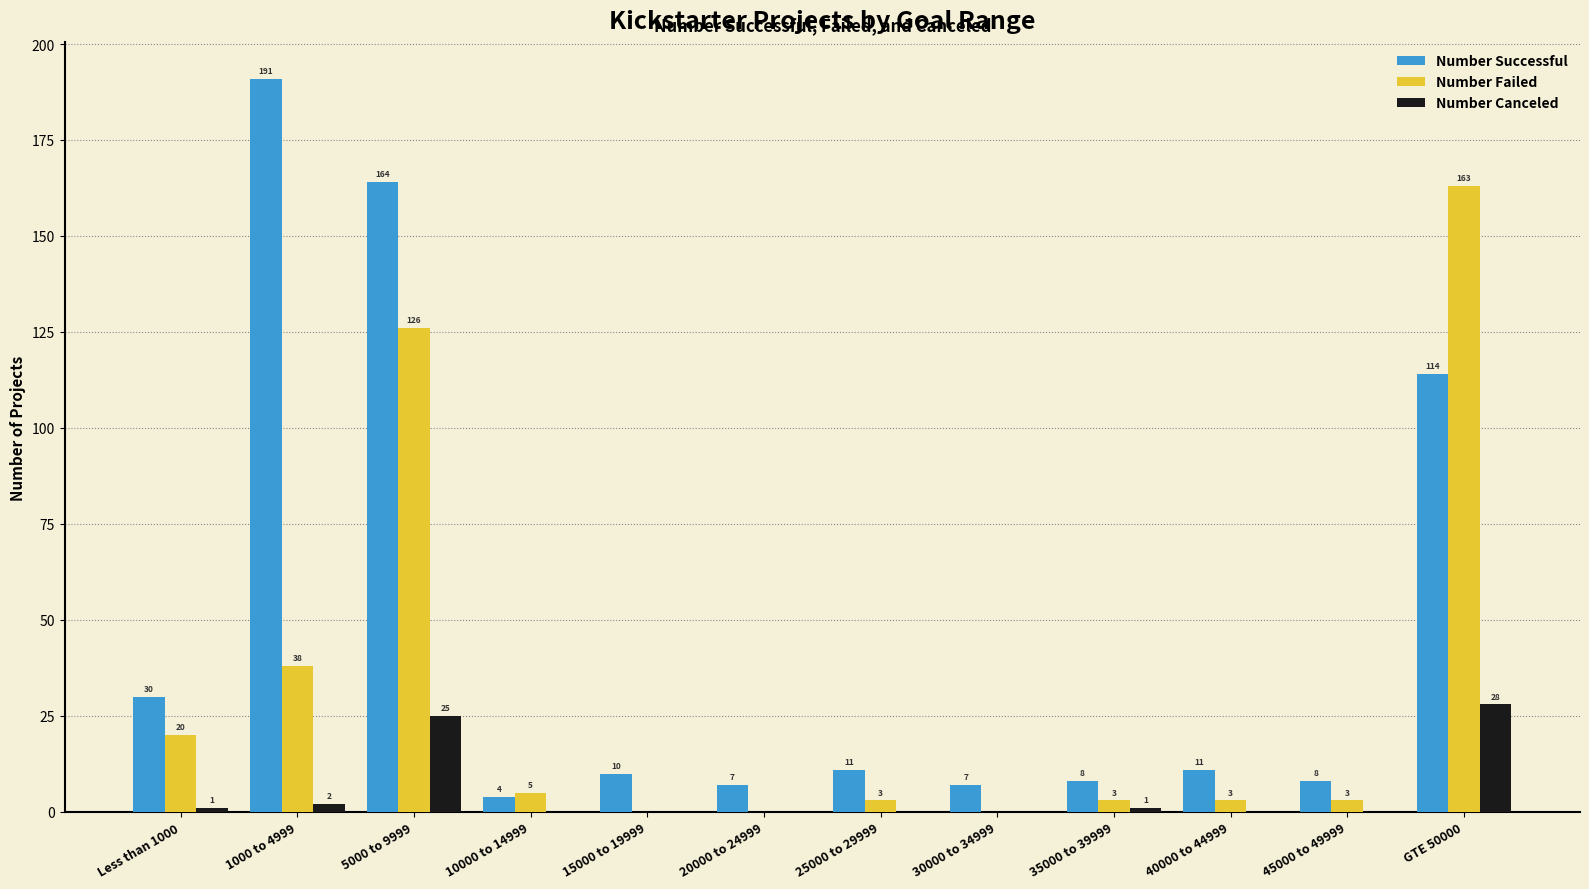

Are the bars horizontal?

No